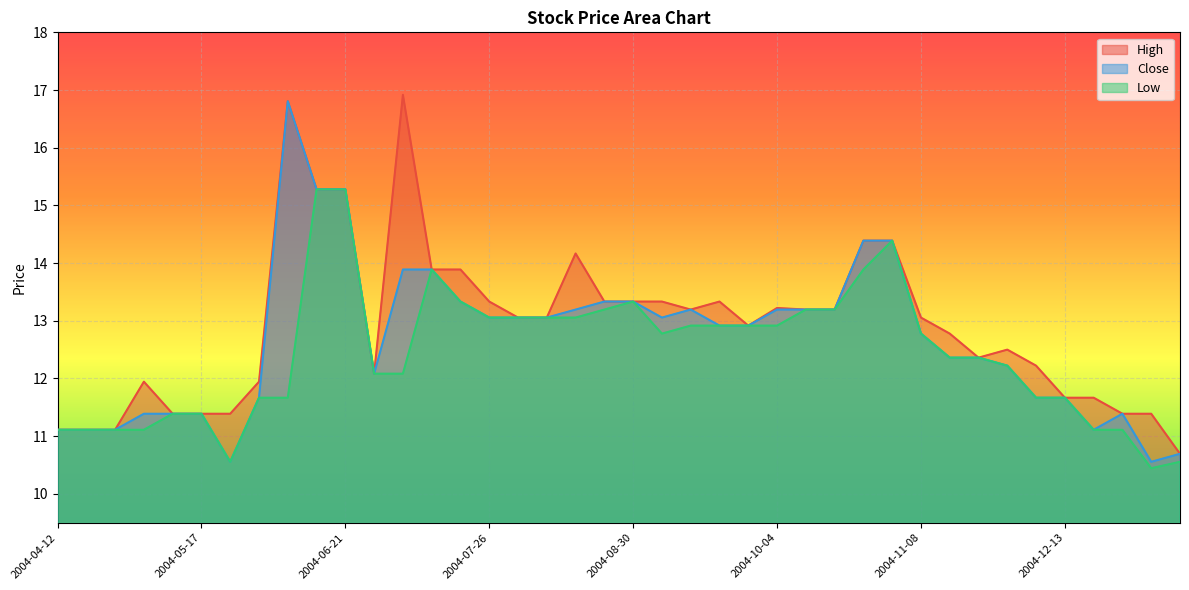

What is the value of the High point at the 35th from the left?

12.2